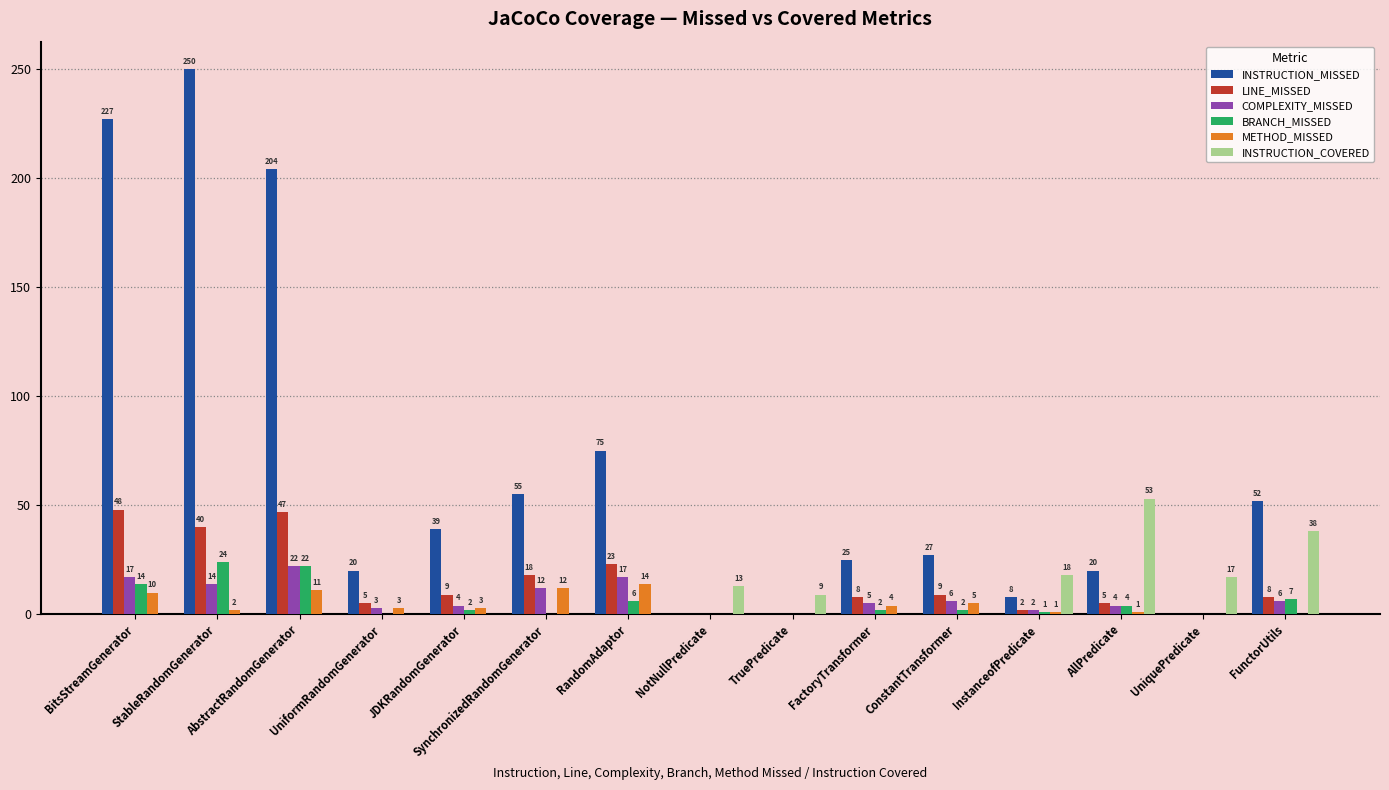

At which label does LINE_MISSED first exceed 8?

BitsStreamGenerator